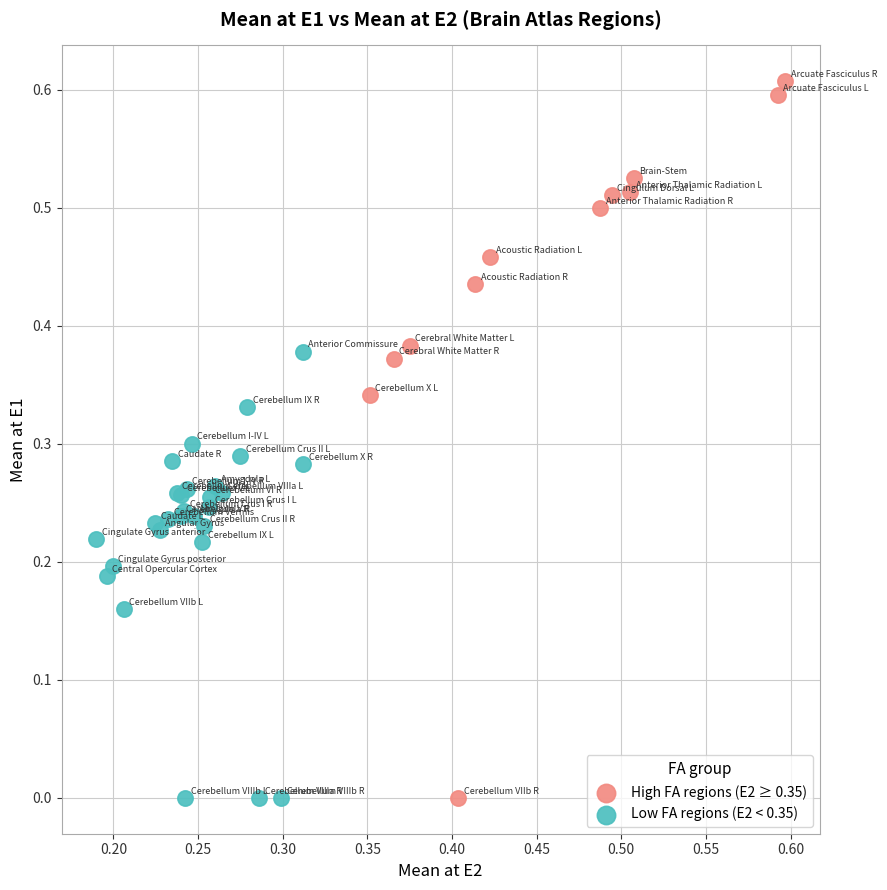

Which series reaches the maximum Y coordinate?

High FA regions (E2 ≥ 0.35)